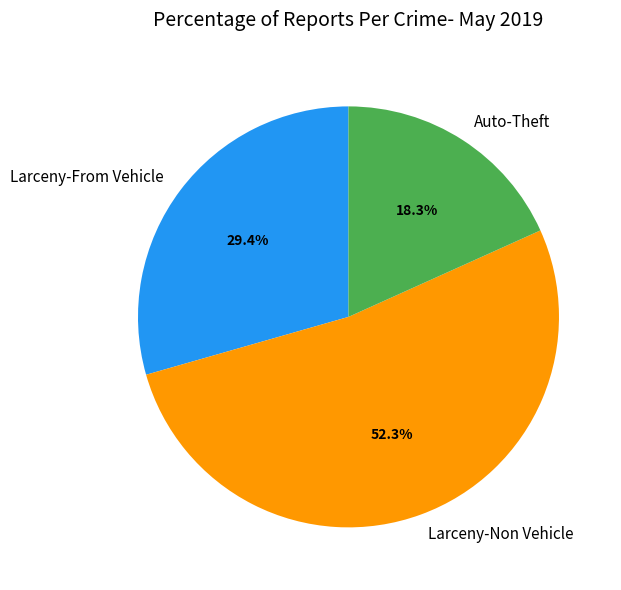

To the nearest percent, what is the difference between the largest and smallest slice percentages?

34%